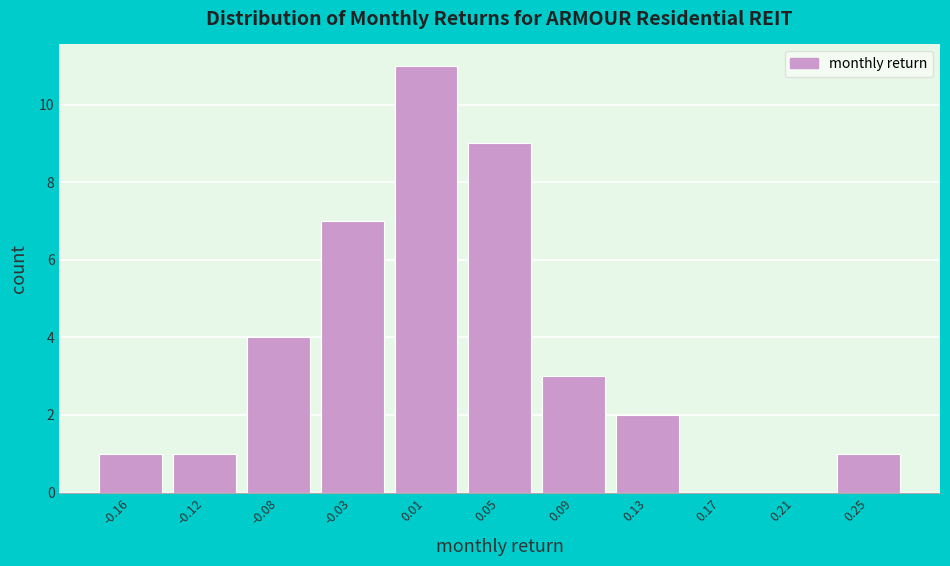

Reading left to right, transcribe all the data shown in this chart.

-0.16=1	-0.12=1	-0.08=4	-0.03=7	0.01=11	0.05=9	0.09=3	0.13=2	0.17=0	0.21=0	0.25=1